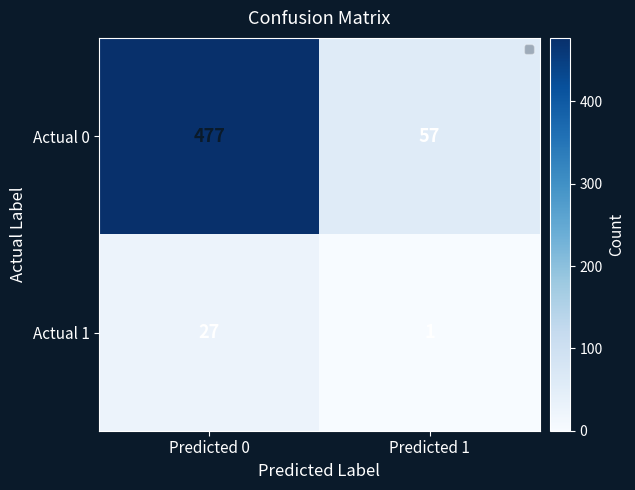

What is the sum of all Actual 1 values?

28